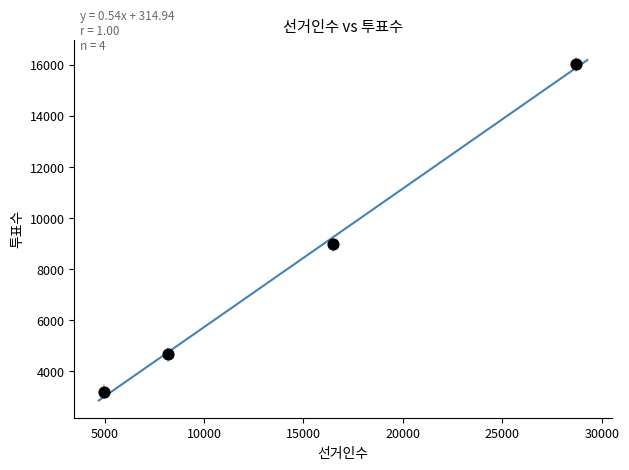

What is the average Y value?

8213